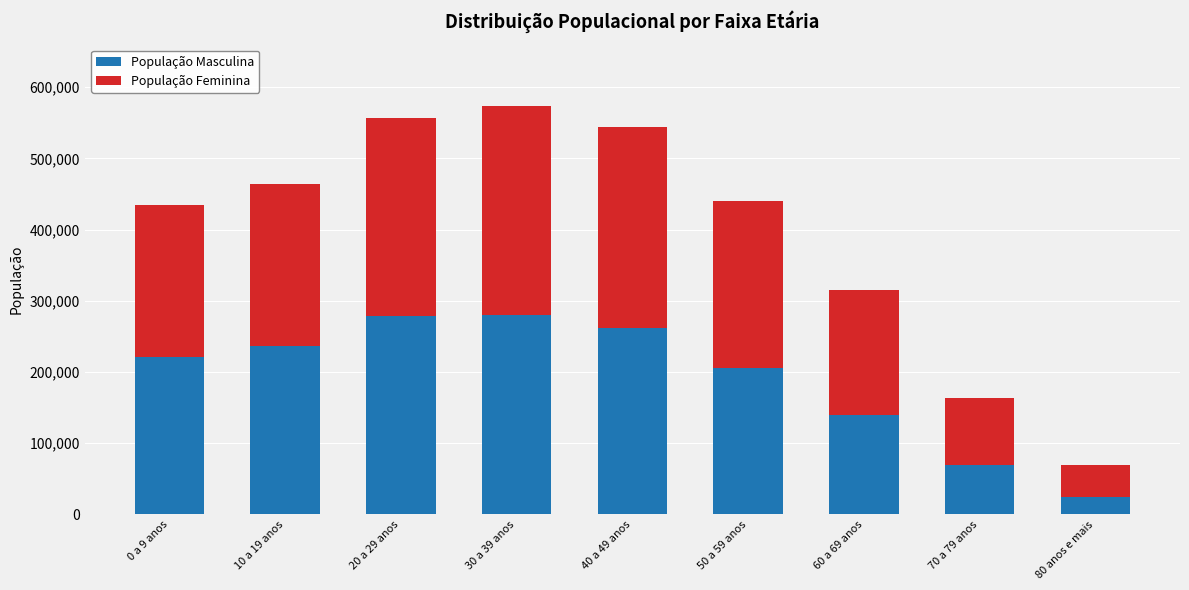

How many categories are shown in the chart?

9